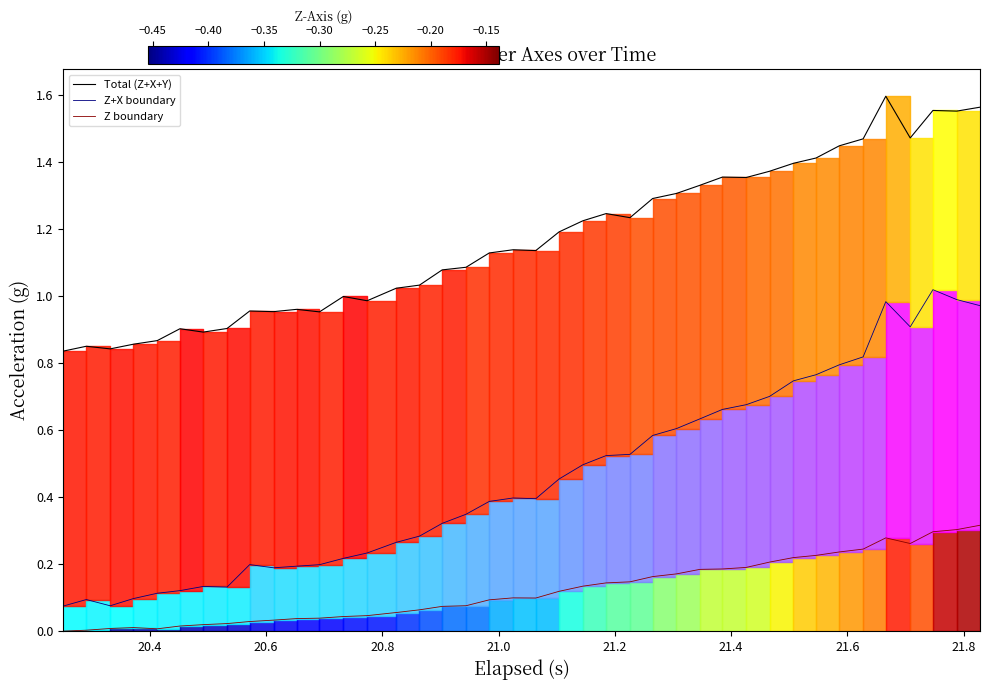

What is the sum of all Z+X boundary values?

18.3